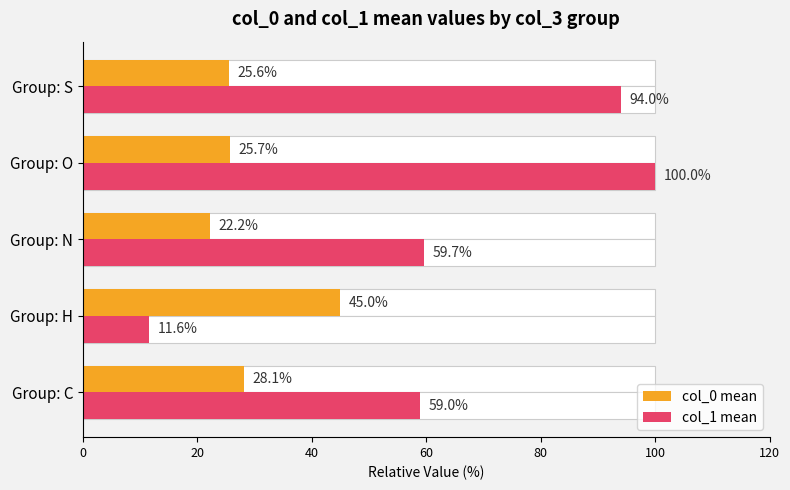

At how many categories does at least one series exceed 66?

2